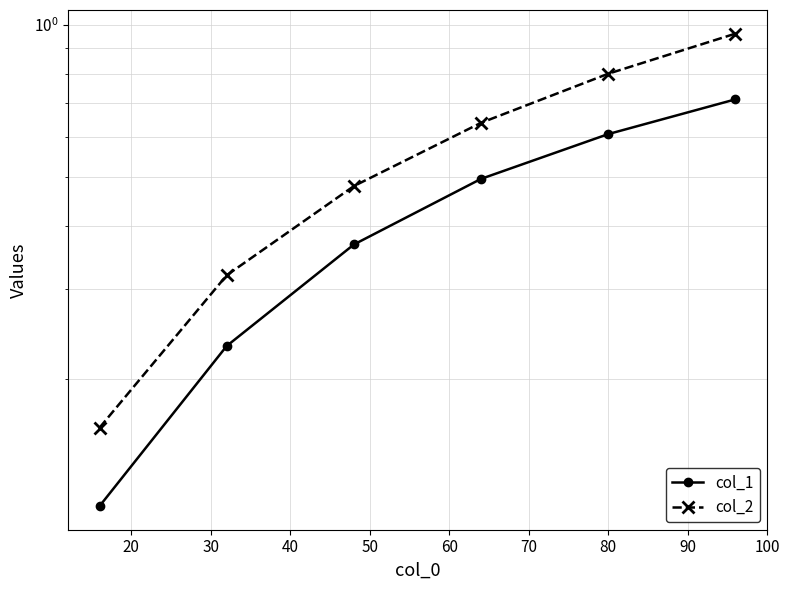

Is the value of col_2 at 60 greater than the value of col_1 at 60?

Yes